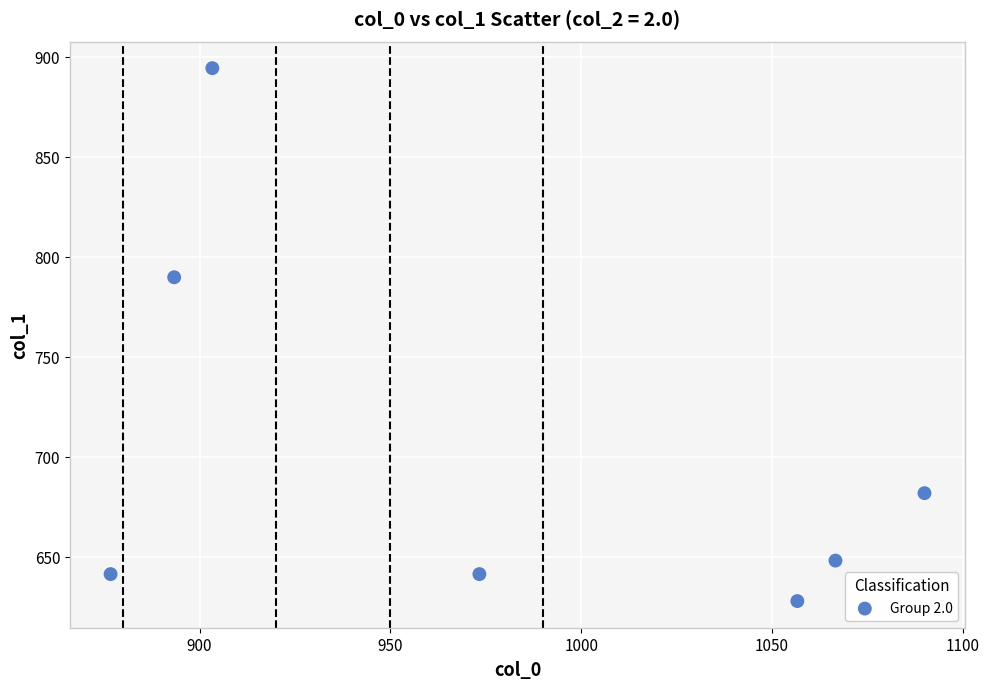

What is the range of Y values (max minus min)?

266.6